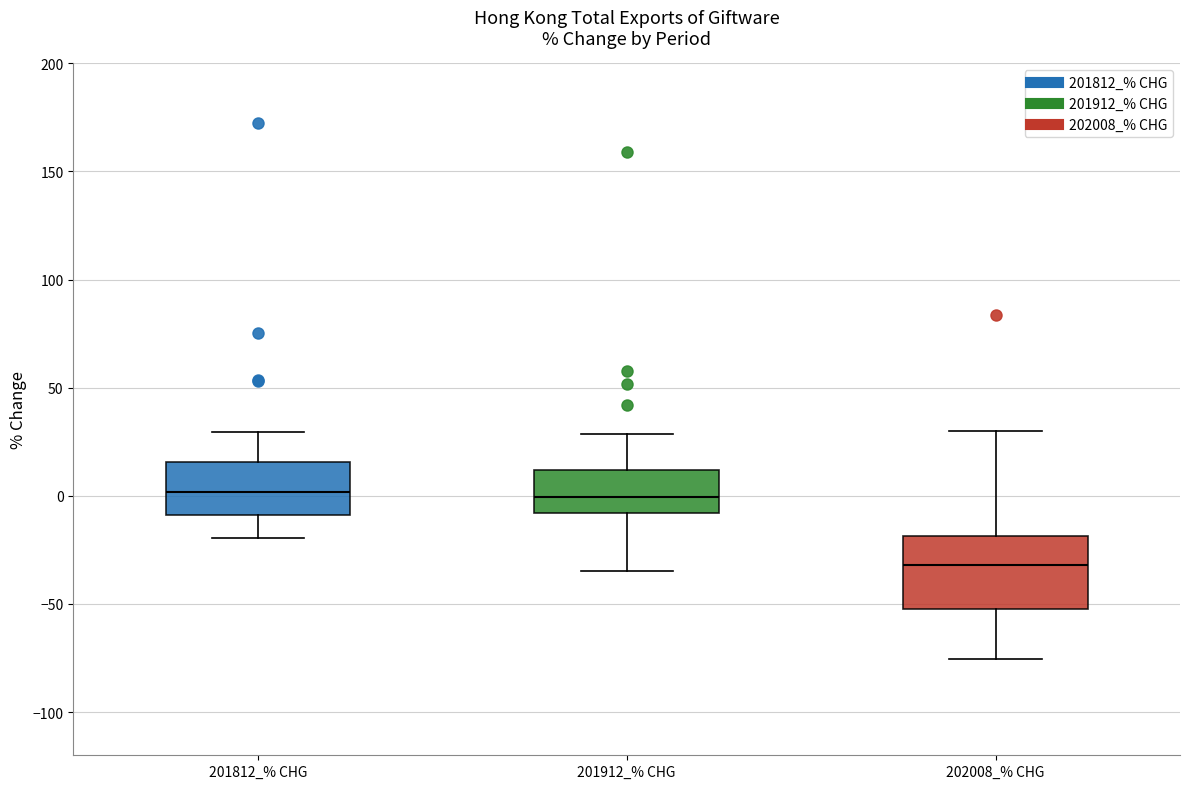

Reading left to right, transcribe this box plot: for each box, give where its median line is, the range the box spans, and where its two whiskers end, as read against the y-axis. The values are not printed on the chart, so give them approximately, as read against the axis.

201812_% CHG: median 0, box -10 to 15, whiskers -20 to 30
201912_% CHG: median 0, box -10 to 10, whiskers -35 to 30
202008_% CHG: median -30, box -50 to -20, whiskers -75 to 30